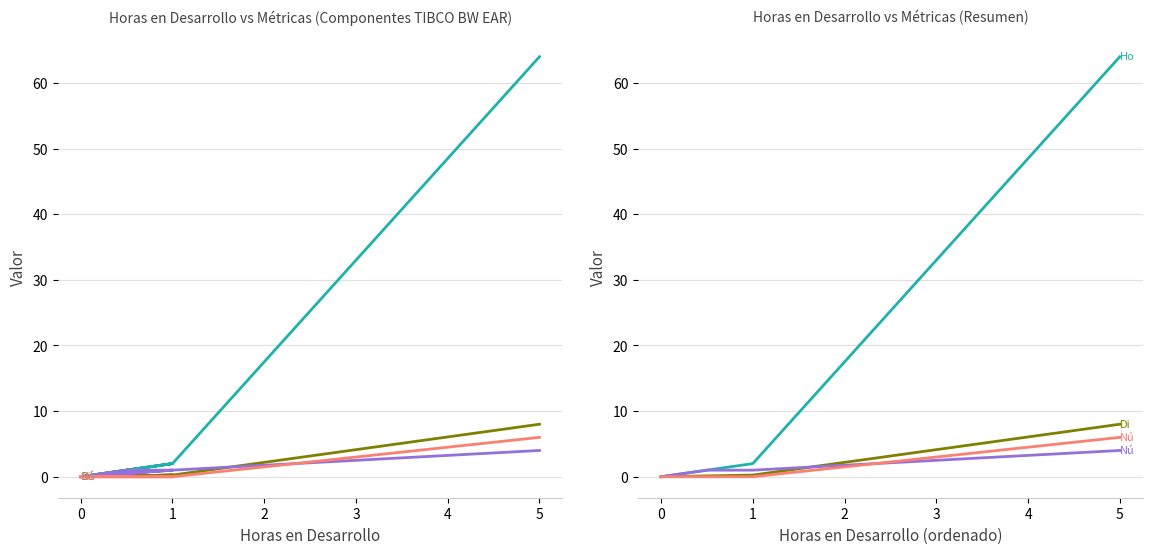

What is the value of the Horas Hombre point at the 8th from the left?

64.0